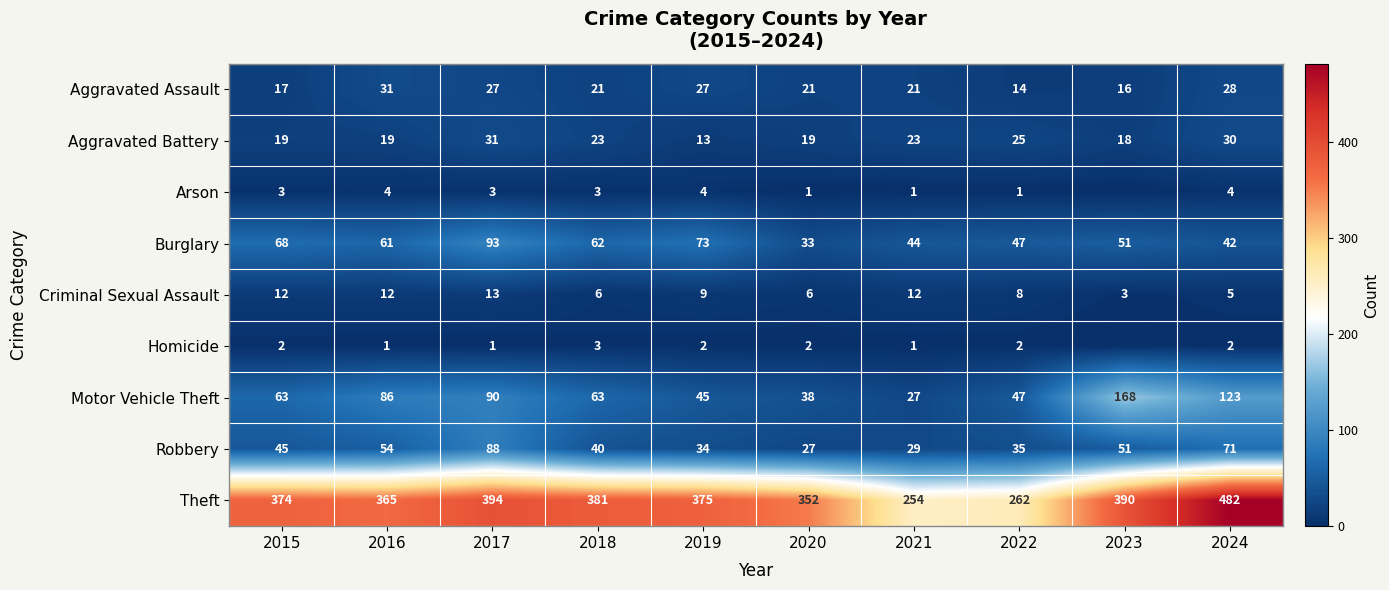

What is the total value across all series at 2023?

697